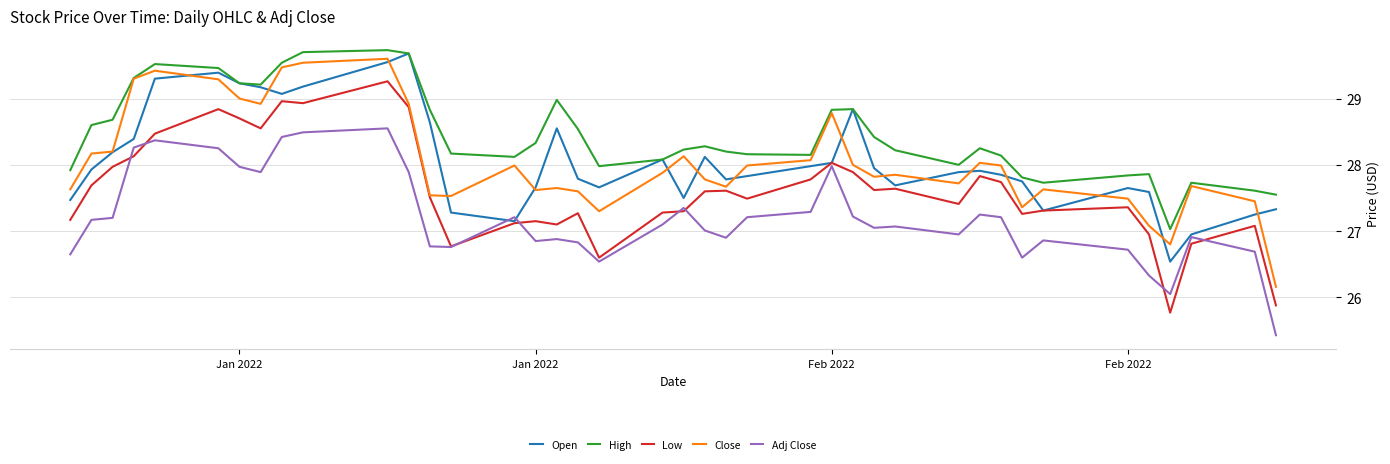

What is the difference between the maximum and second lowest values in the Close series?

2.8